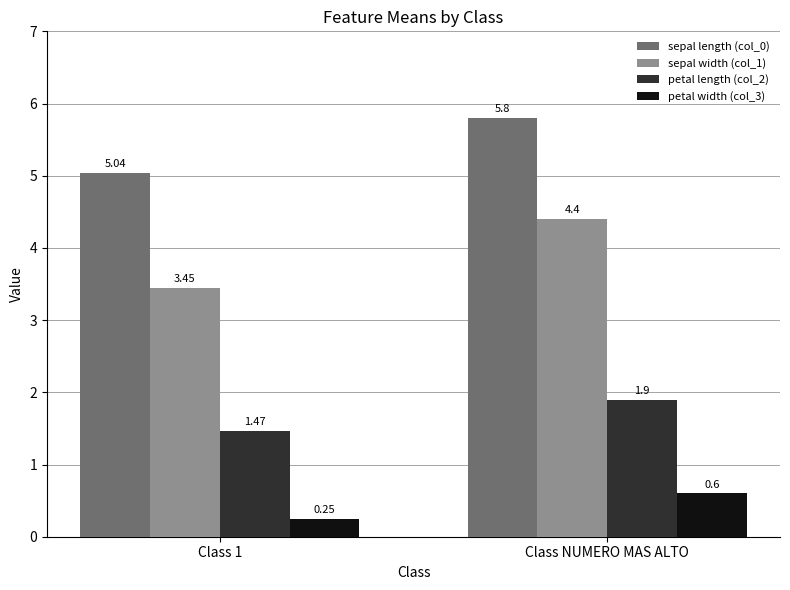

What is the sum of all sepal length (col_0) values?

10.8